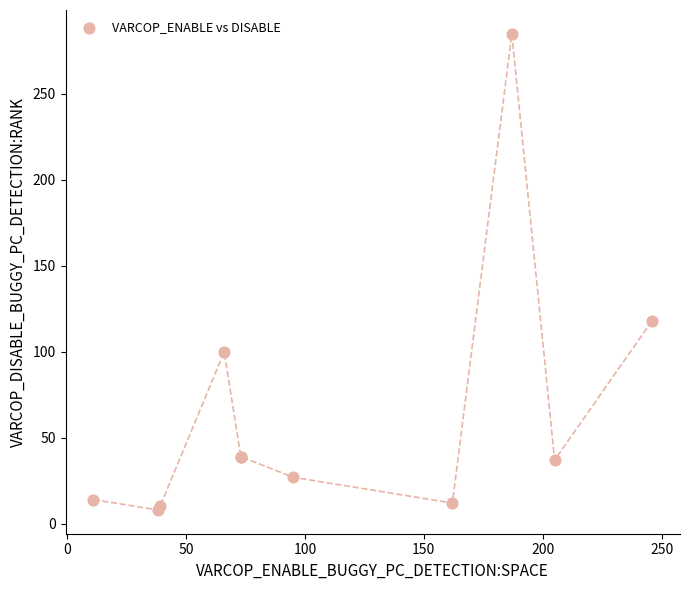

What Y value in the scatter plot is closest to 146?

118